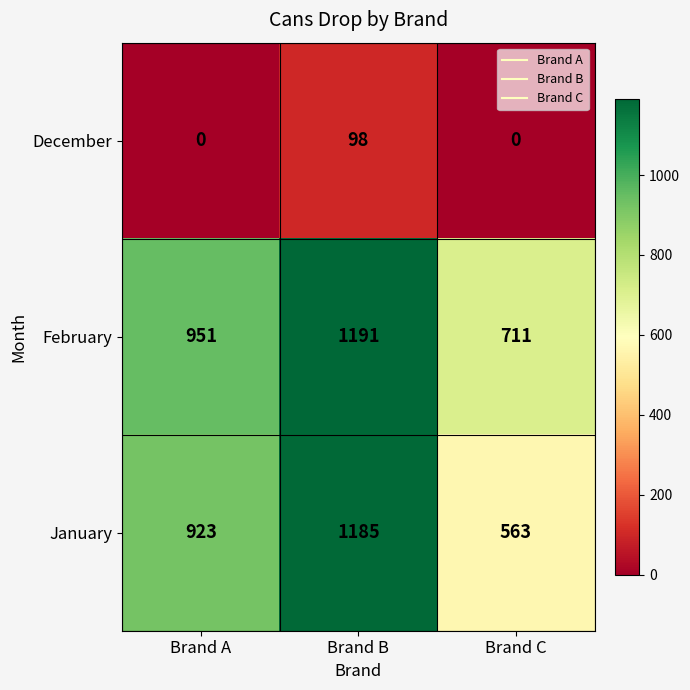

The value of February at Brand A is 1692. True or false?

False